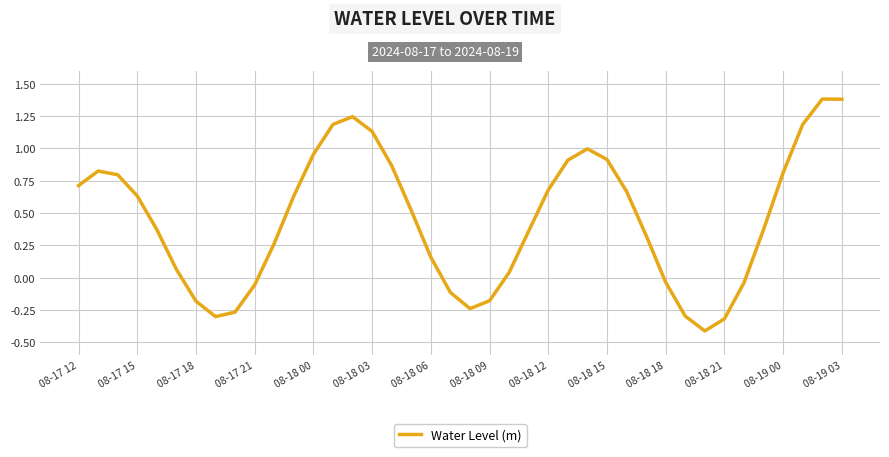

Count the number of data series in this chart.

1